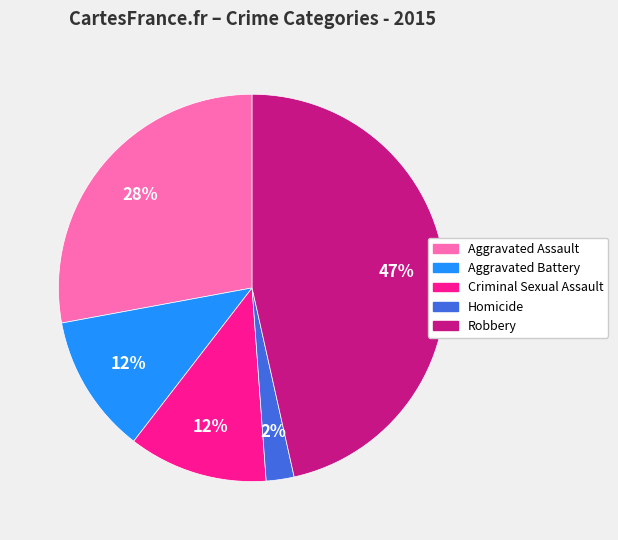

To the nearest percent, what portion does Aggravated Battery represent?

12%